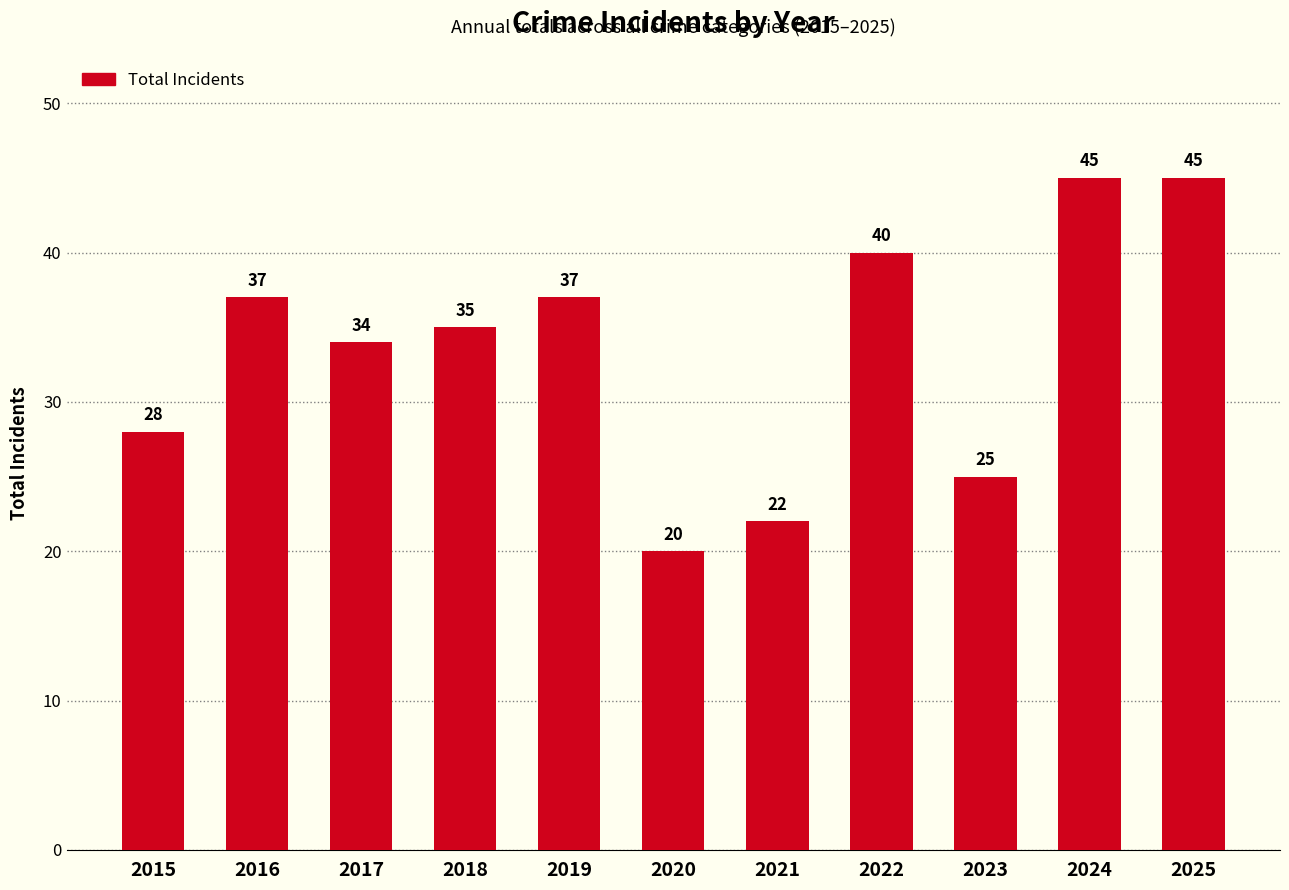

Reading left to right, what are all the values shown in this chart?

28	37	34	35	37	20	22	40	25	45	45